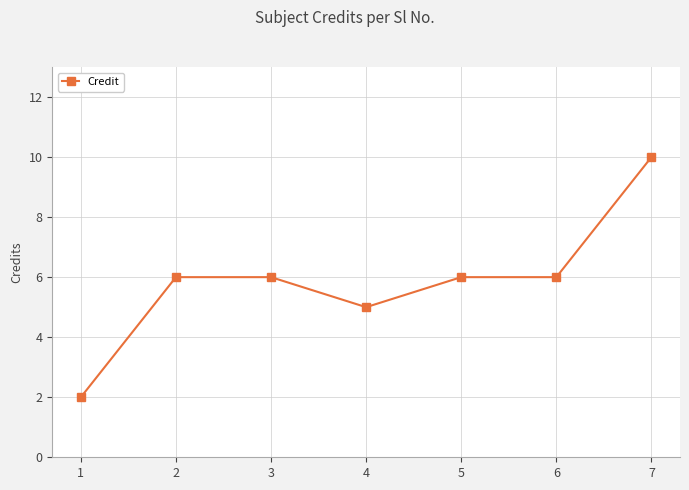

Does the chart have visible grid lines?

Yes